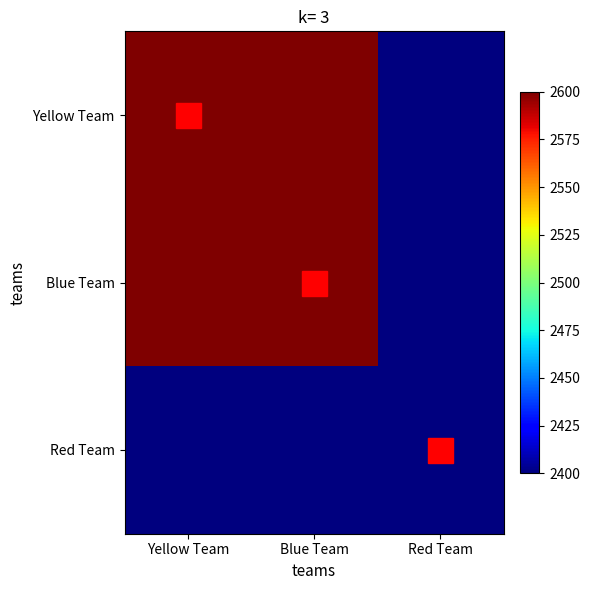

At which category does the chart reach its peak across all series?

Yellow Team